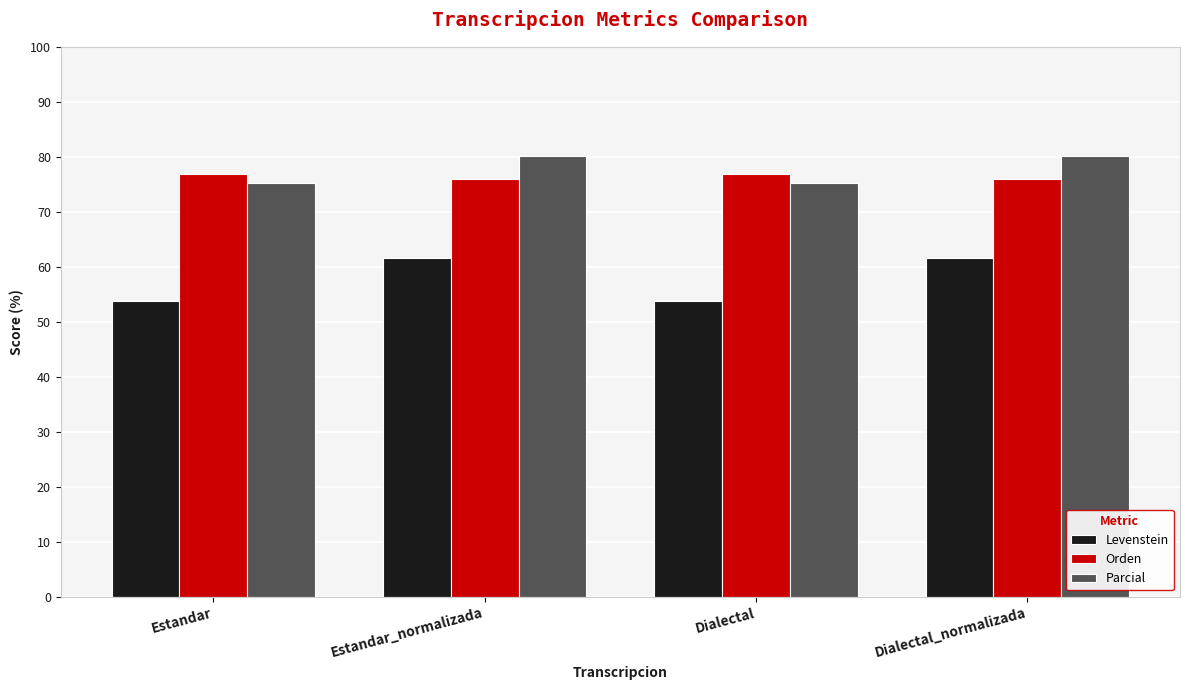

What is the average value of the Levenstein series?

57.7